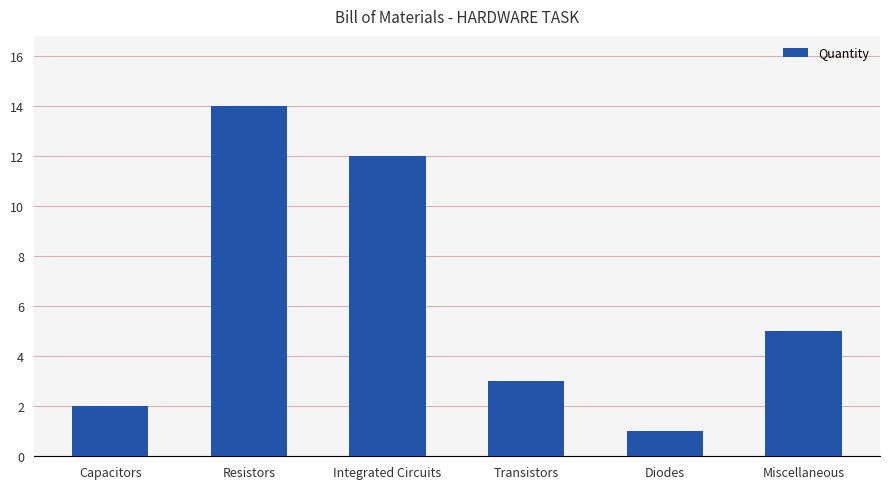

At which label does the data first exceed 5?

Resistors